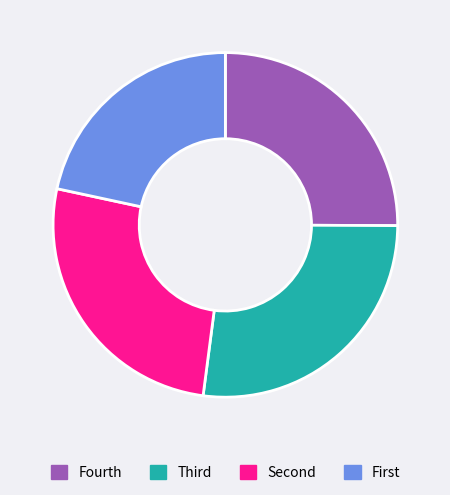

Which slice is the largest?

Third